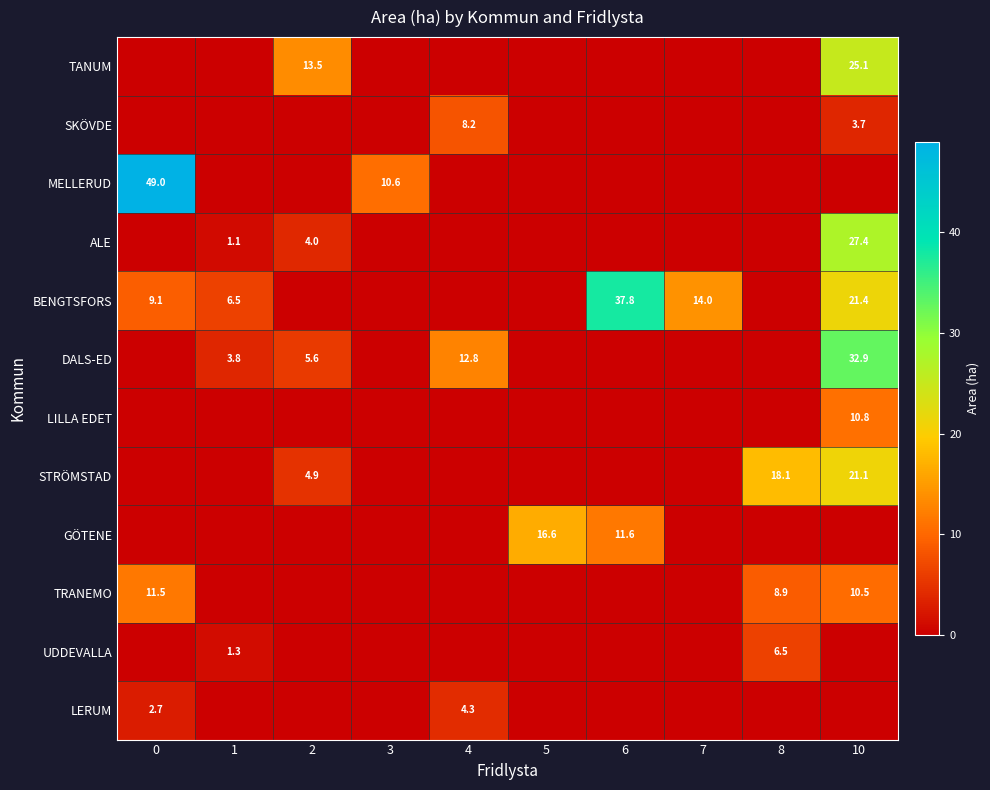

True or false: ALE has a value of 1.1 at 1.

True